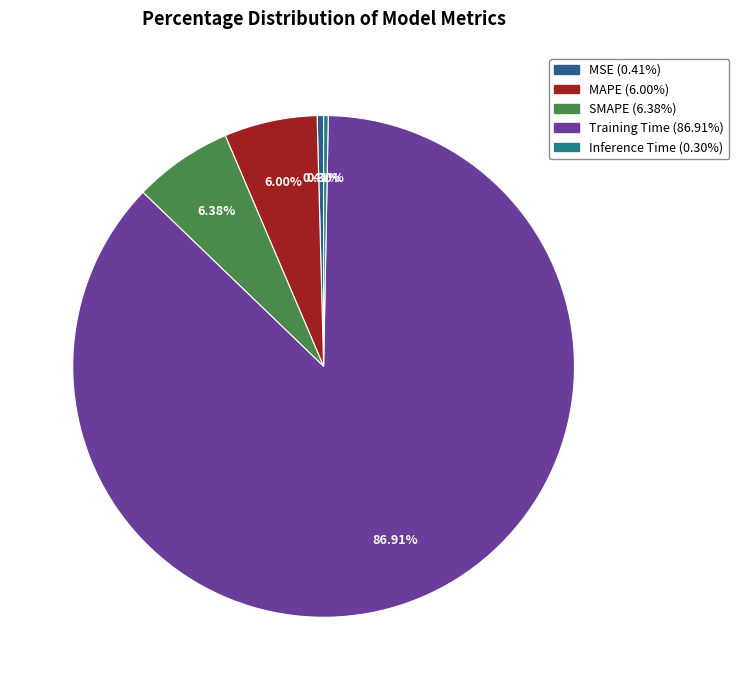

How much of the chart is everything except MAPE?

94.0%